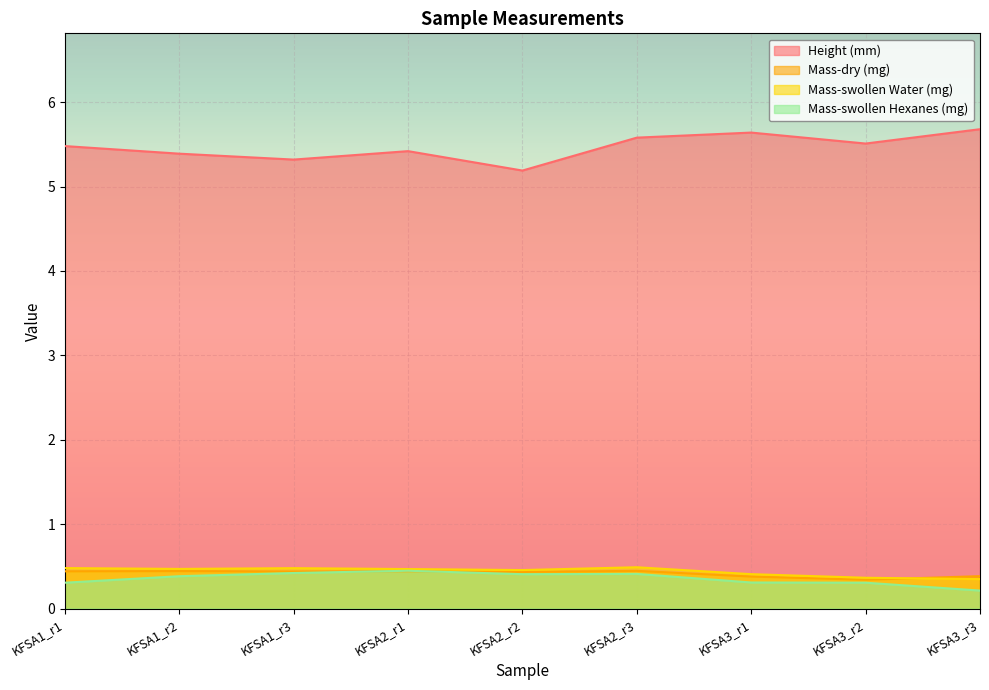

Does the chart display data point markers on the line(s)?

No